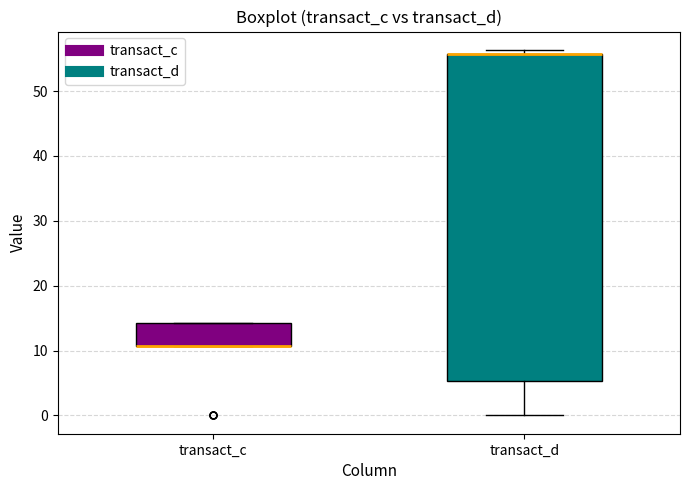

Reading left to right, transcribe this box plot: for each box, give where its median line is, the range the box spans, and where its two whiskers end, as read against the y-axis. The values are not printed on the chart, so give them approximately, as read against the axis.

transact_c: median 11 (drawn on the box's lower edge), box 11 to 14, whiskers 11 to 14
transact_d: median 56 (drawn on the box's upper edge), box 5 to 56, whiskers 0 to 56 (just above the box's upper edge)